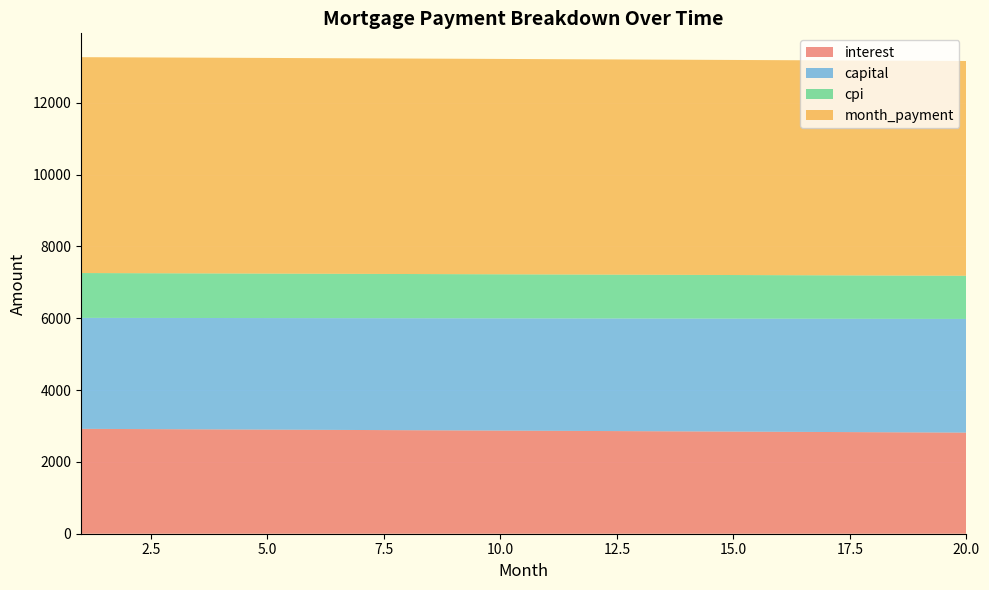

Reading left to right, transcribe all the data shown in this chart.

interest: 2920.3	2914.9	2909.5	2904.1	2898.7	2893.3	2887.8	2882.3	2876.8	2871.3	2865.8	2860.2	2854.6	2849.0	2843.4	2837.8	2832.1	2826.5	2820.8	2815.1
capital: 3090.3	3094.1	3098.0	3101.9	3105.8	3109.6	3113.5	3117.4	3121.3	3125.2	3129.1	3133.0	3137.0	3140.9	3144.8	3148.7	3152.7	3156.6	3160.6	3164.5
cpi: 1247.7	1245.4	1243.1	1240.8	1238.4	1236.1	1233.7	1231.4	1229.0	1226.6	1224.3	1221.9	1219.5	1217.1	1214.7	1212.3	1209.8	1207.4	1205.0	1202.5
month_payment: 6010.6	6009.1	6007.6	6006.0	6004.5	6002.9	6001.3	5999.7	5998.1	5996.5	5994.9	5993.2	5991.6	5989.9	5988.2	5986.5	5984.8	5983.1	5981.3	5979.6